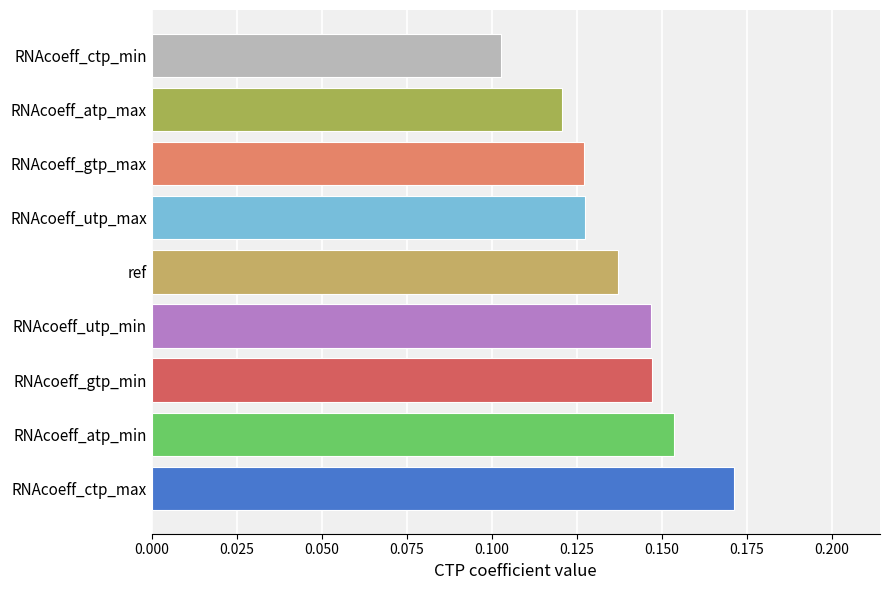

Where is the data nearest to the value 0?

RNAcoeff_ctp_min